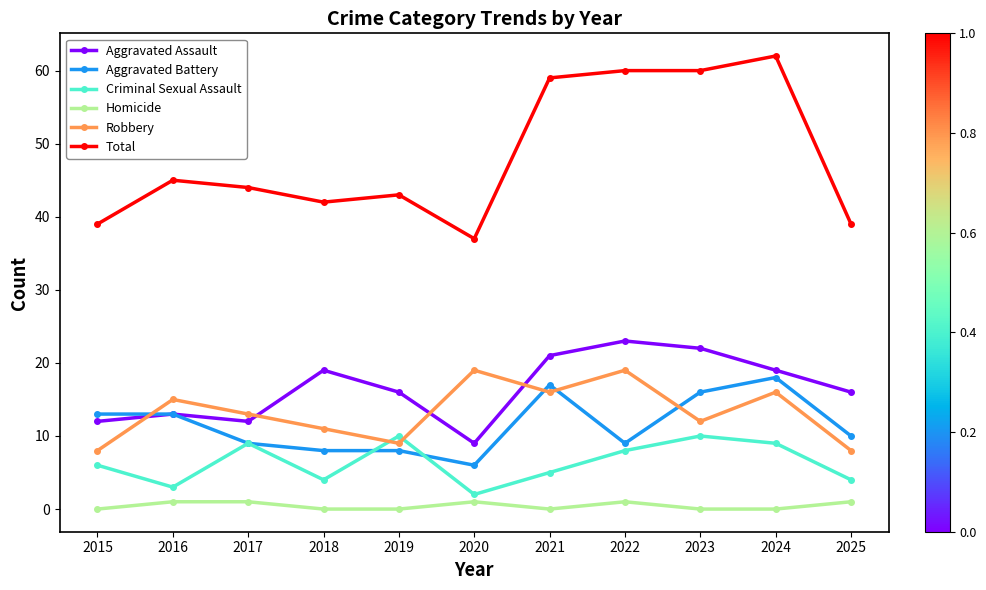

At which category is the sum across all series the highest?

2024